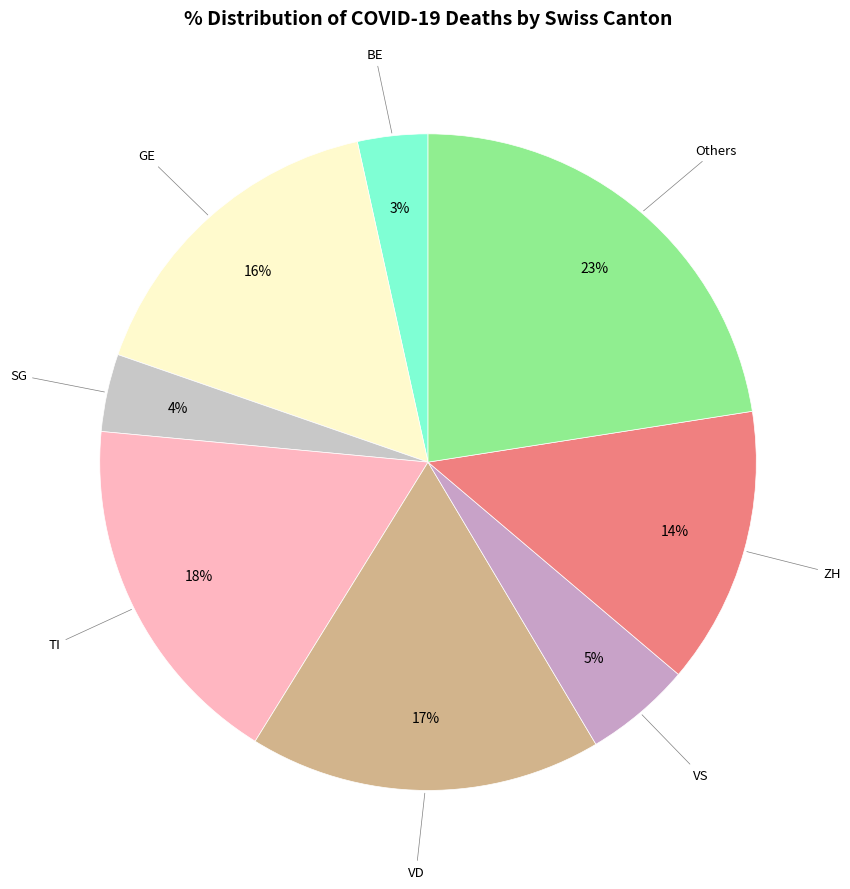

How many segments does this pie chart have?

8